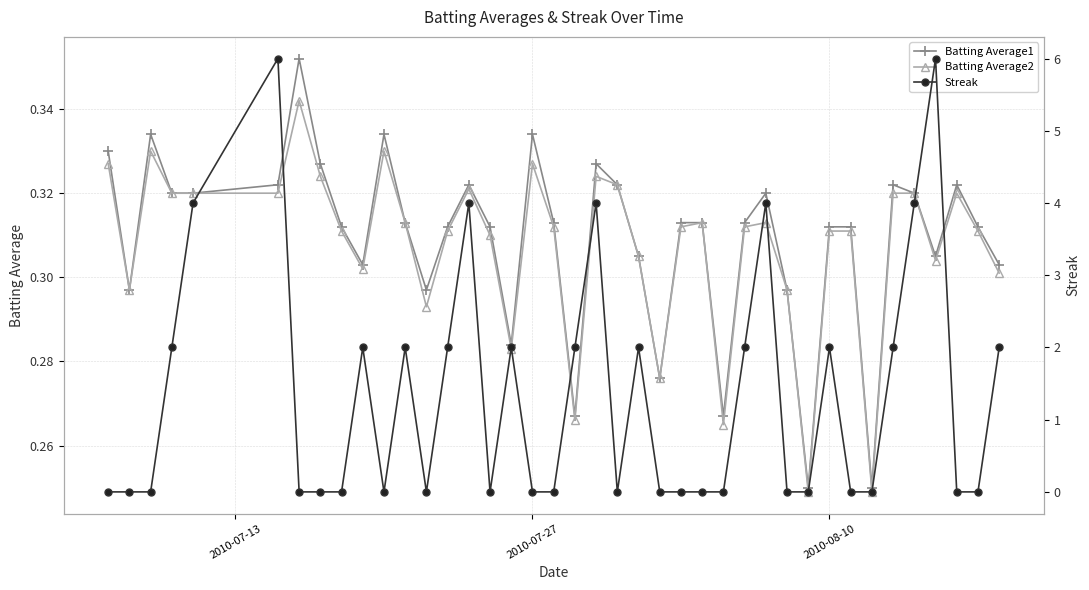

Count the Batting Average1 values in the range 0 to 1.

40